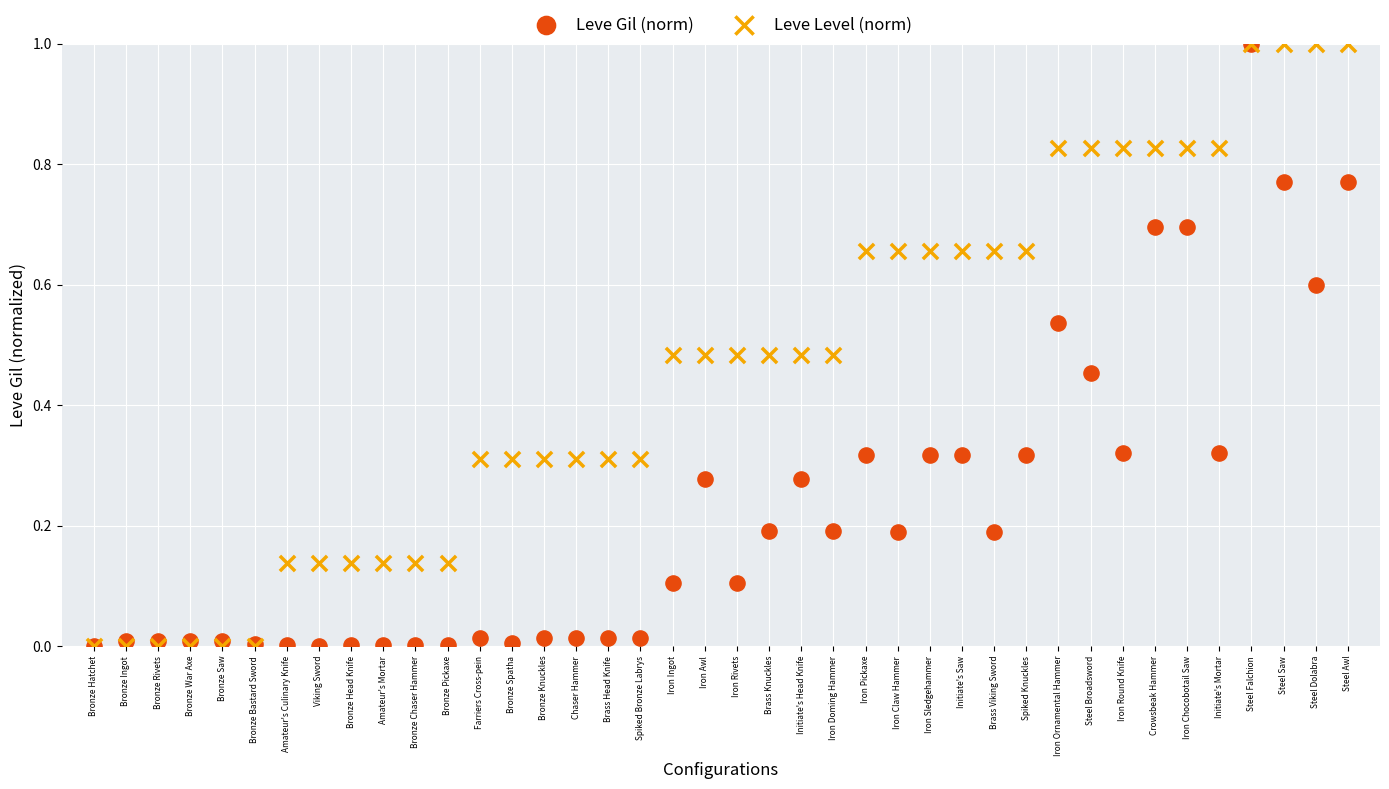

What are all the series names shown in the legend?

Leve Gil (norm), Leve Level (norm)